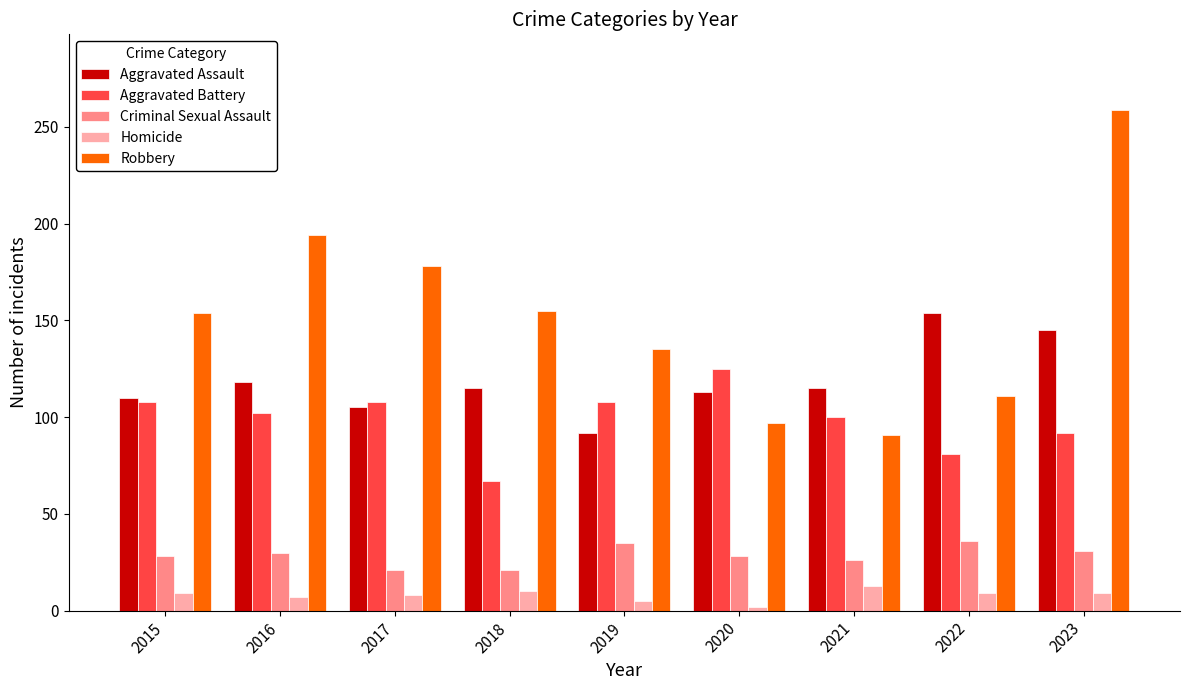

List the series in order of their peak value, highest first.

Robbery, Aggravated Assault, Aggravated Battery, Criminal Sexual Assault, Homicide